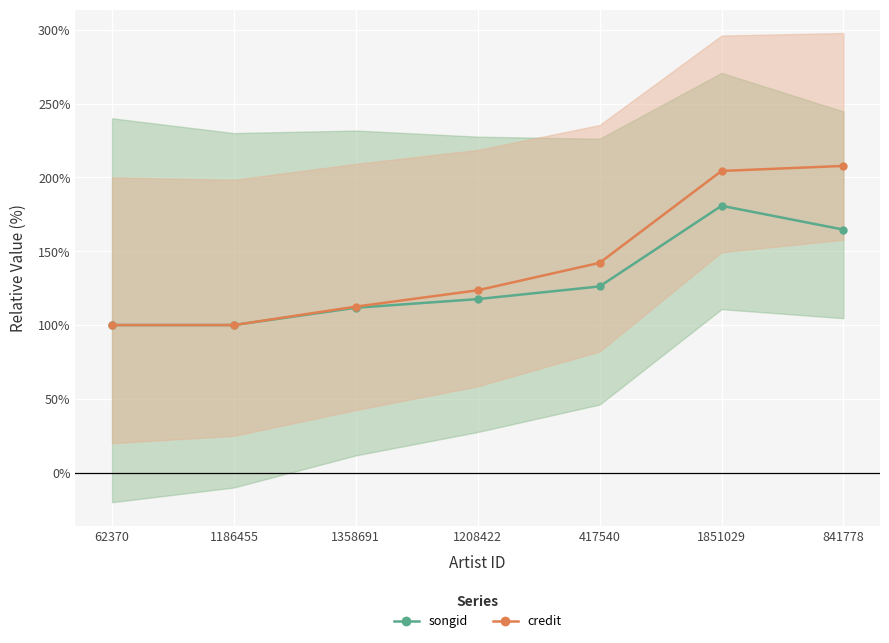

Which series has the largest total across all categories?

credit